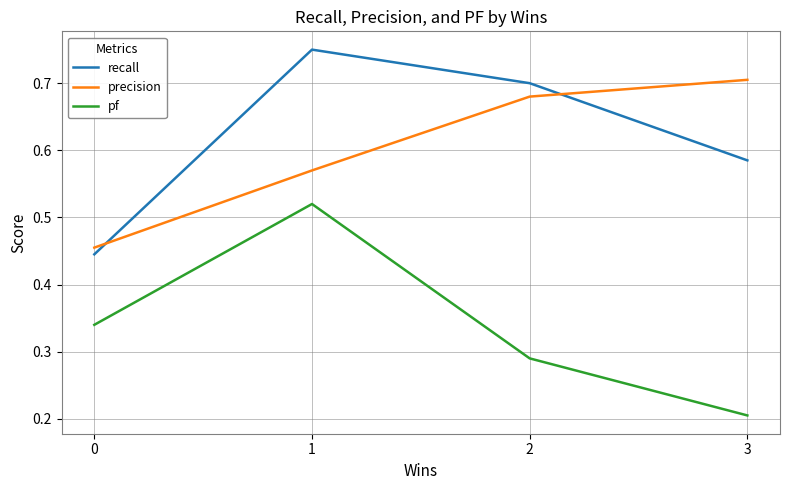

How many precision values are between 0 and 1?

4